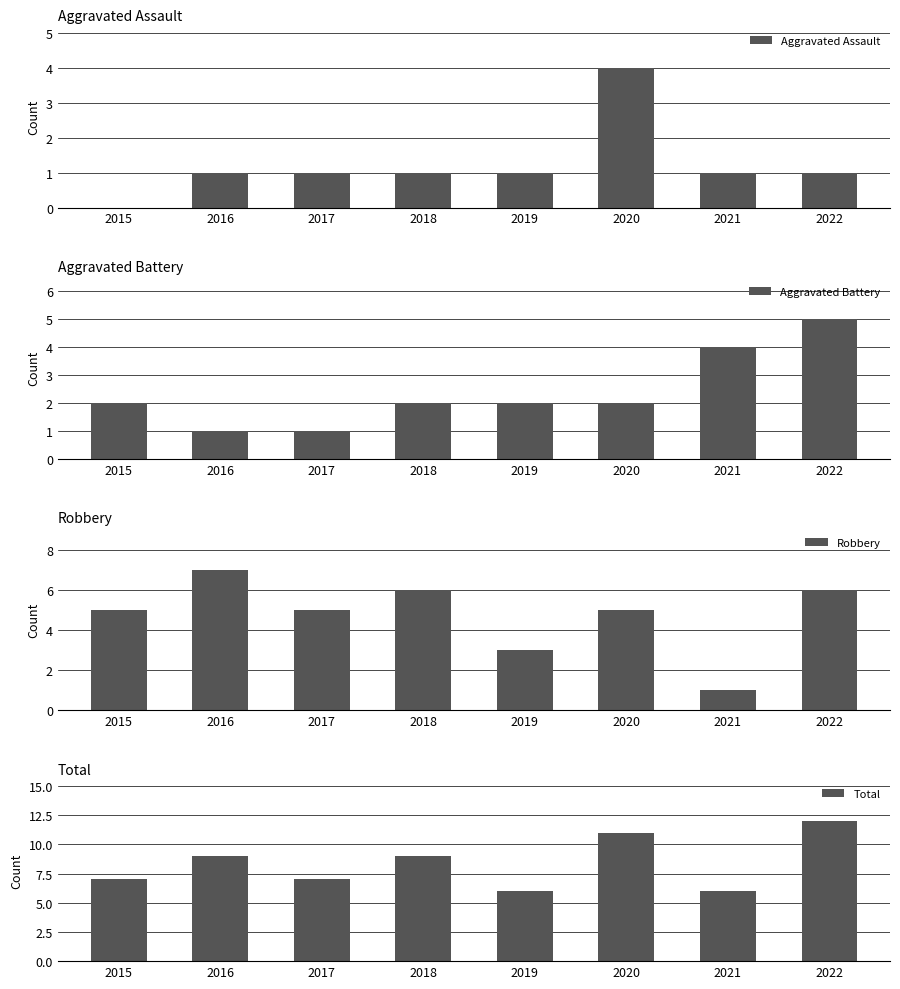

How many groups of bars are there?

8